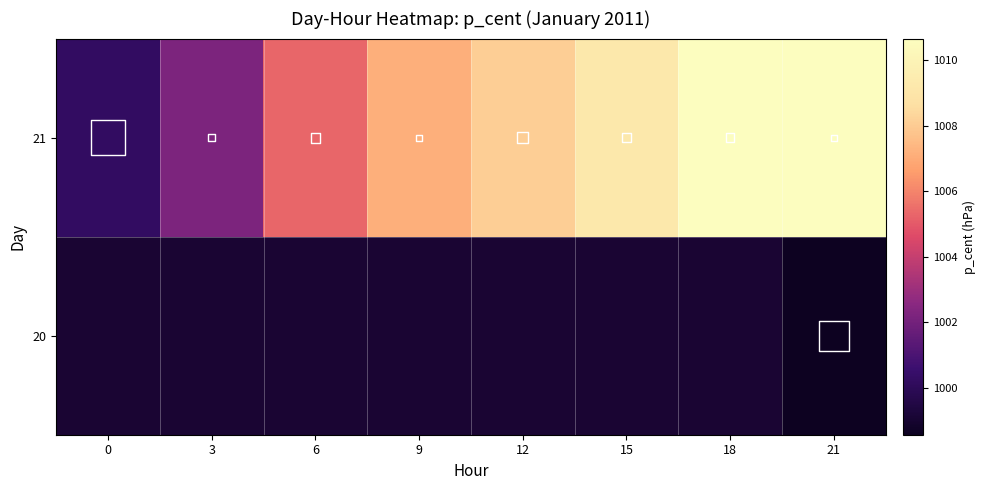

The 21 series shows 1010.7 at 18. True or false?

True